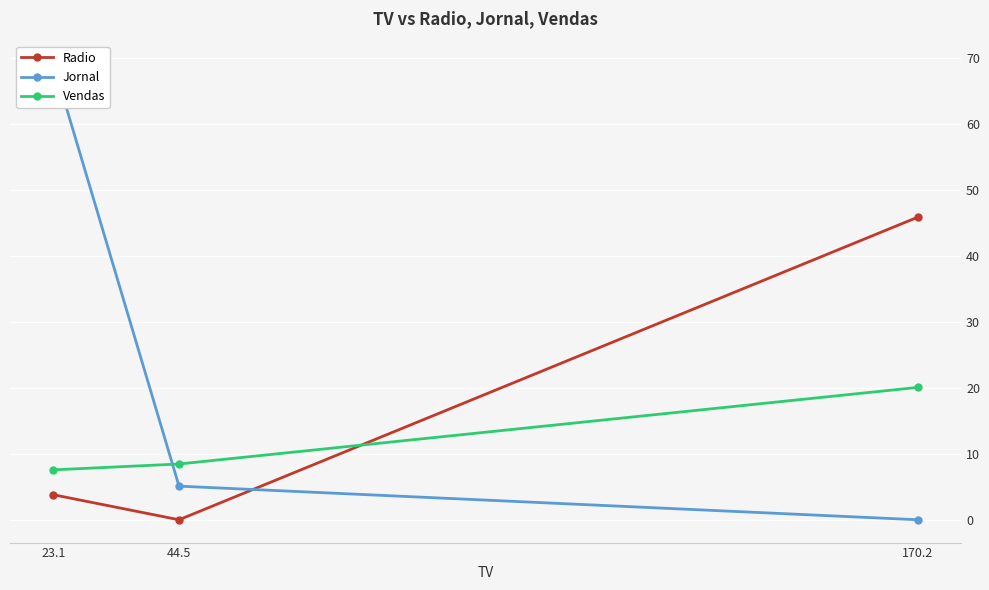

How many categories are shown in the chart?

3